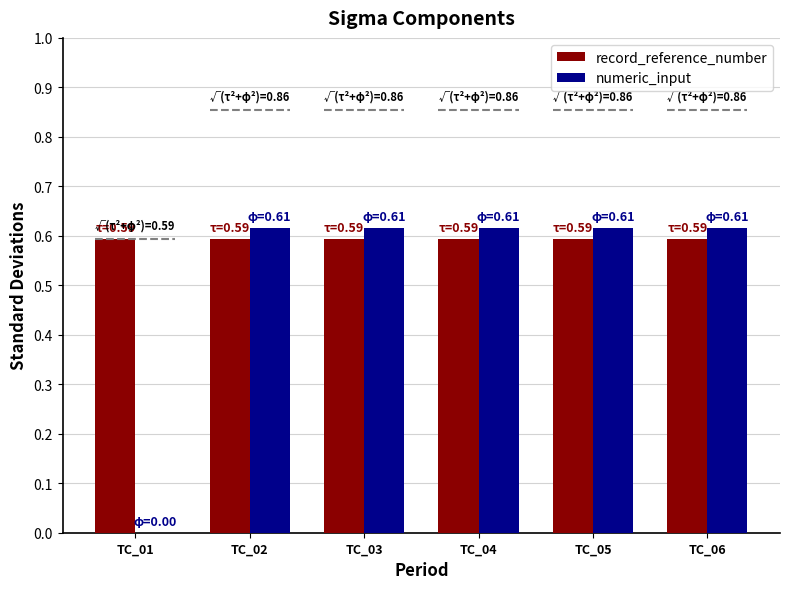

How many series are shown in this chart?

2